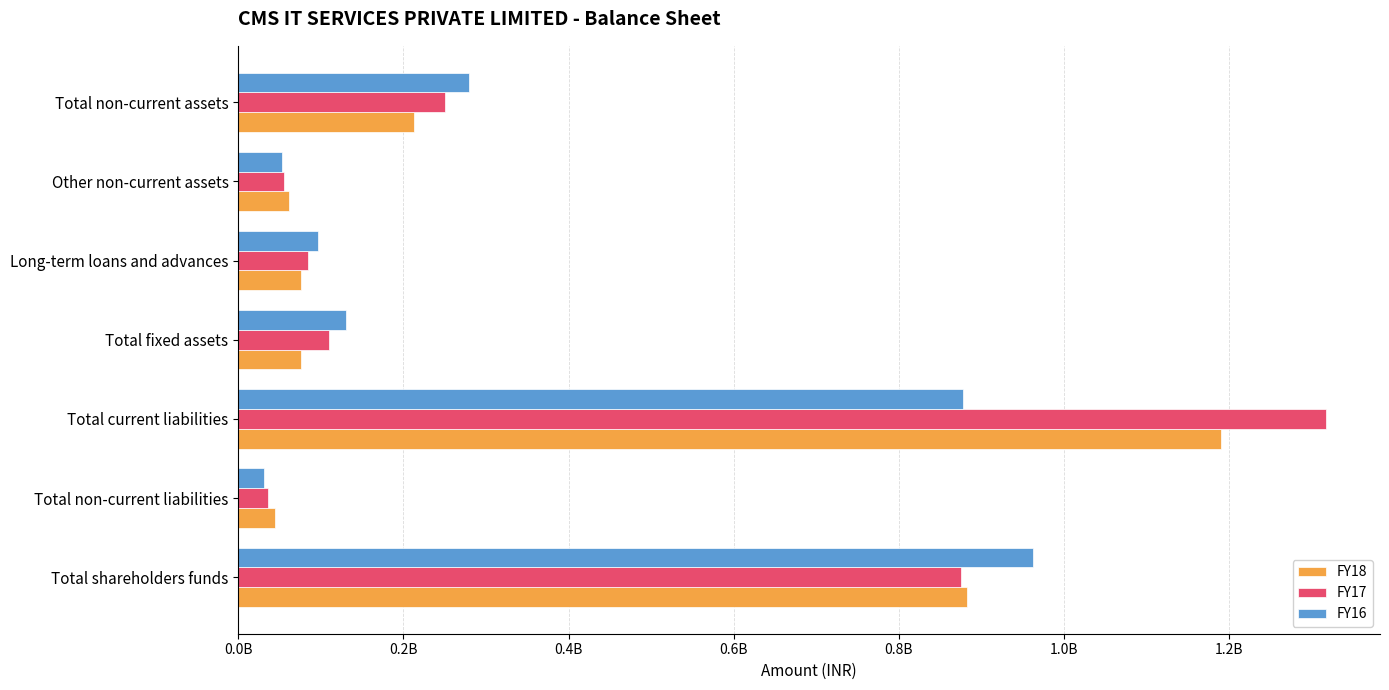

What are all the series names shown in the legend?

FY18, FY17, FY16